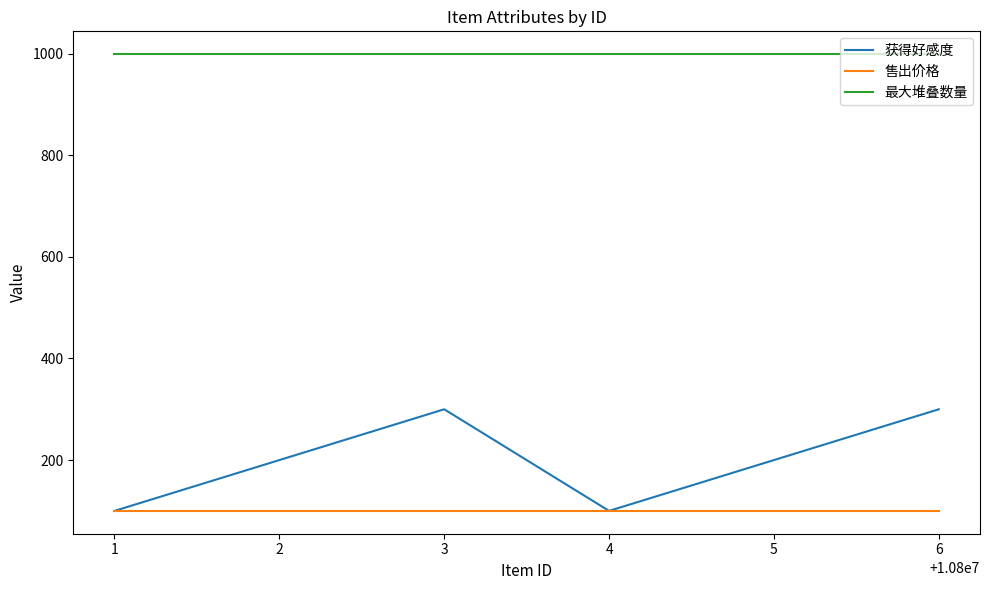

What is the lowest value of the 售出价格 series?

100